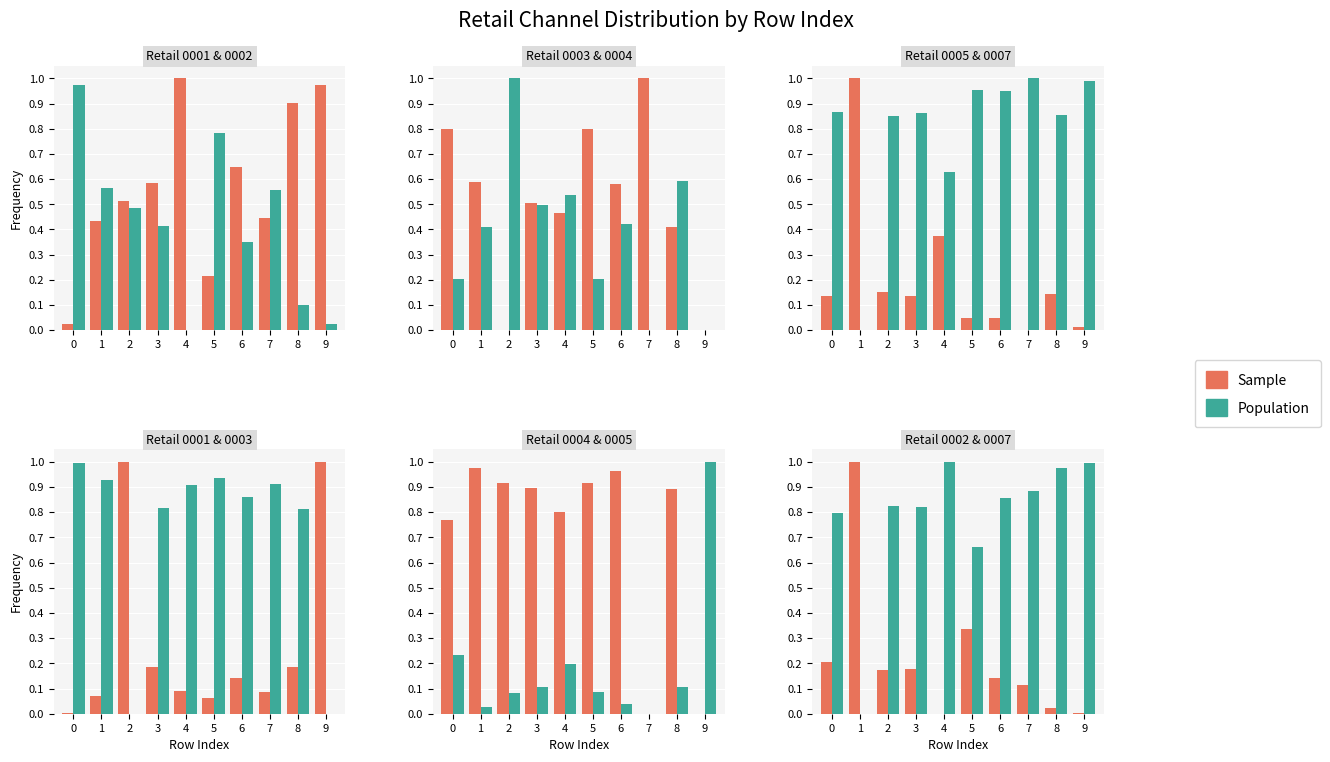

What is the difference between the highest and lowest values at 7?

0.8